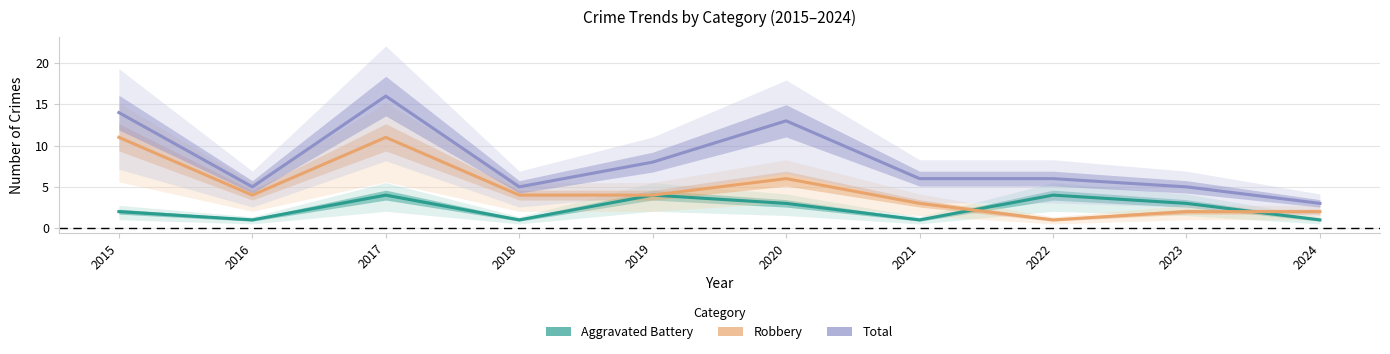

What are all the series names shown in the legend?

Aggravated Battery, Robbery, Total